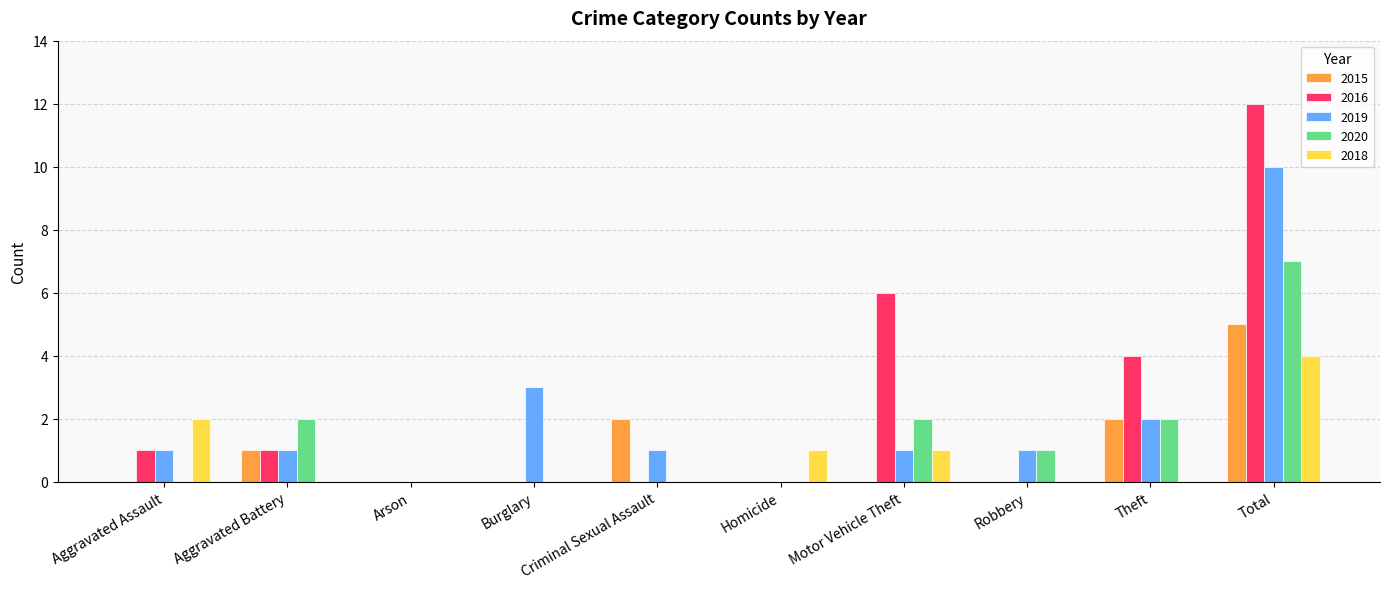

Which series changed the most between Criminal Sexual Assault and Motor Vehicle Theft?

2016